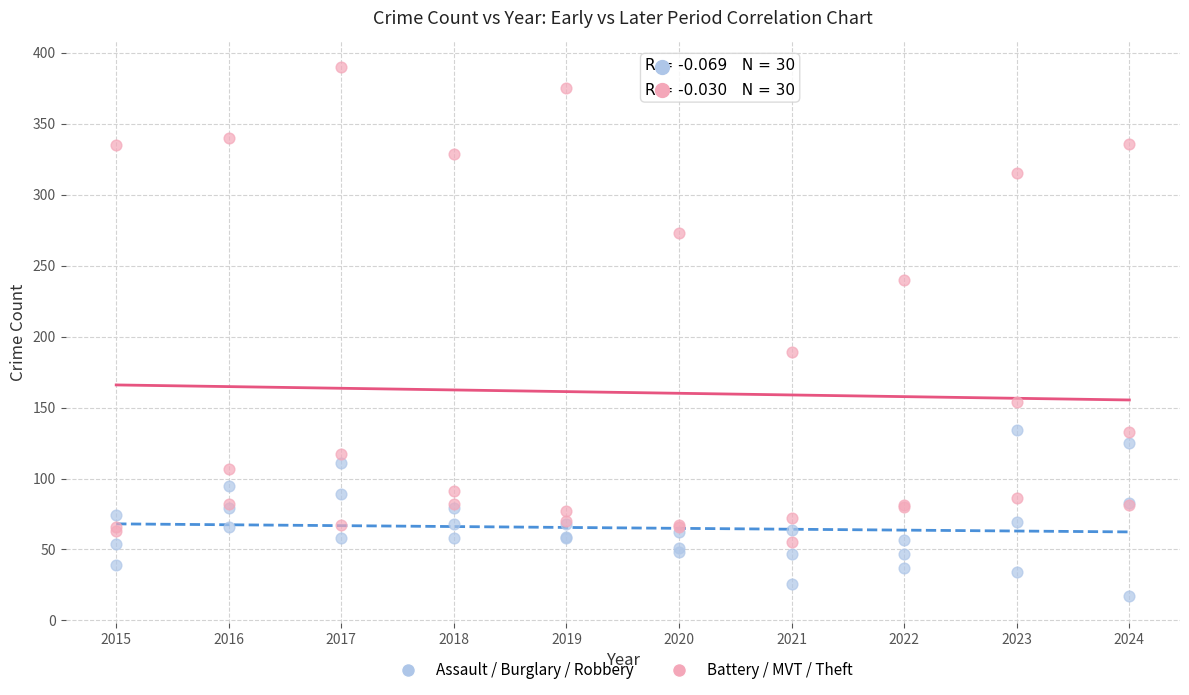

Which series reaches the maximum Y coordinate?

Battery / MVT / Theft